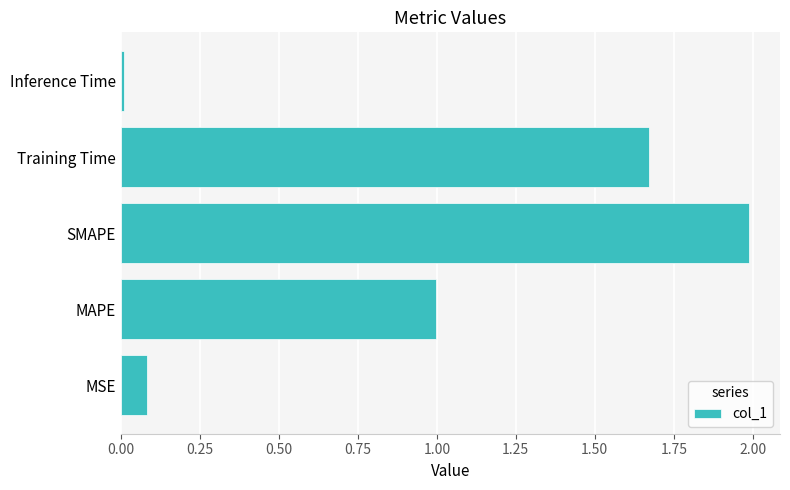

Which label corresponds to the smallest value in the chart?

Inference Time